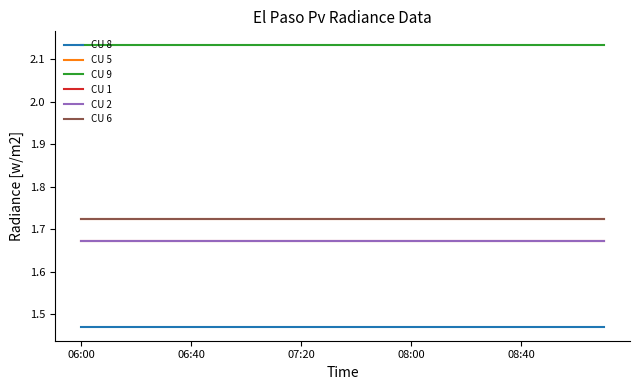

Reading right to left, list all the values displayed in this chart.

CU 8: 1.5	1.5	1.5	1.5	1.5	1.5	1.5	1.5	1.5	1.5	1.5	1.5	1.5	1.5	1.5	1.5	1.5	1.5	1.5	1.5
CU 5: 1.7	1.7	1.7	1.7	1.7	1.7	1.7	1.7	1.7	1.7	1.7	1.7	1.7	1.7	1.7	1.7	1.7	1.7	1.7	1.7
CU 9: 2.1	2.1	2.1	2.1	2.1	2.1	2.1	2.1	2.1	2.1	2.1	2.1	2.1	2.1	2.1	2.1	2.1	2.1	2.1	2.1
CU 1: 1.7	1.7	1.7	1.7	1.7	1.7	1.7	1.7	1.7	1.7	1.7	1.7	1.7	1.7	1.7	1.7	1.7	1.7	1.7	1.7
CU 2: 1.7	1.7	1.7	1.7	1.7	1.7	1.7	1.7	1.7	1.7	1.7	1.7	1.7	1.7	1.7	1.7	1.7	1.7	1.7	1.7
CU 6: 1.7	1.7	1.7	1.7	1.7	1.7	1.7	1.7	1.7	1.7	1.7	1.7	1.7	1.7	1.7	1.7	1.7	1.7	1.7	1.7